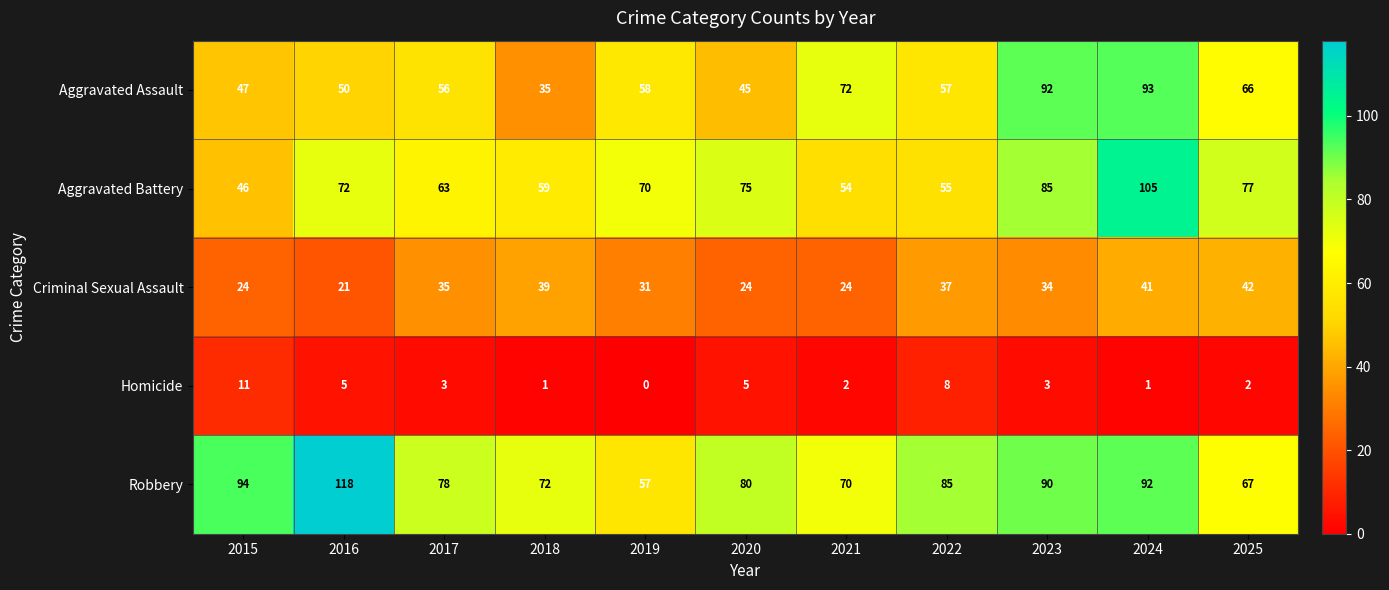

Read the Aggravated Battery value at 2025, to the nearest 5.

75